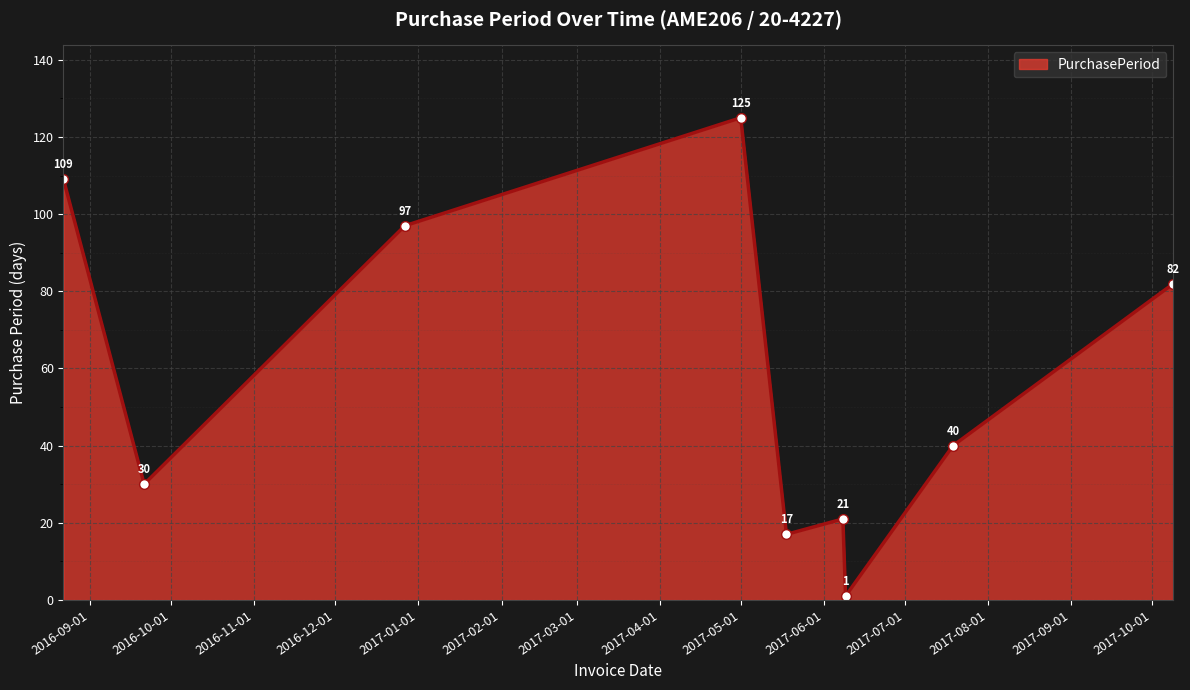

What is the average value?

58